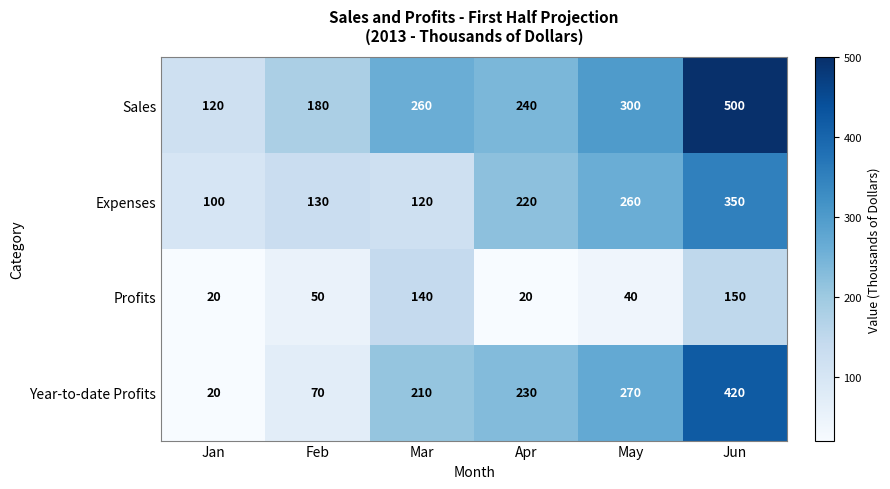

True or false: Year-to-date Profits has a value of 99 at Mar.

False